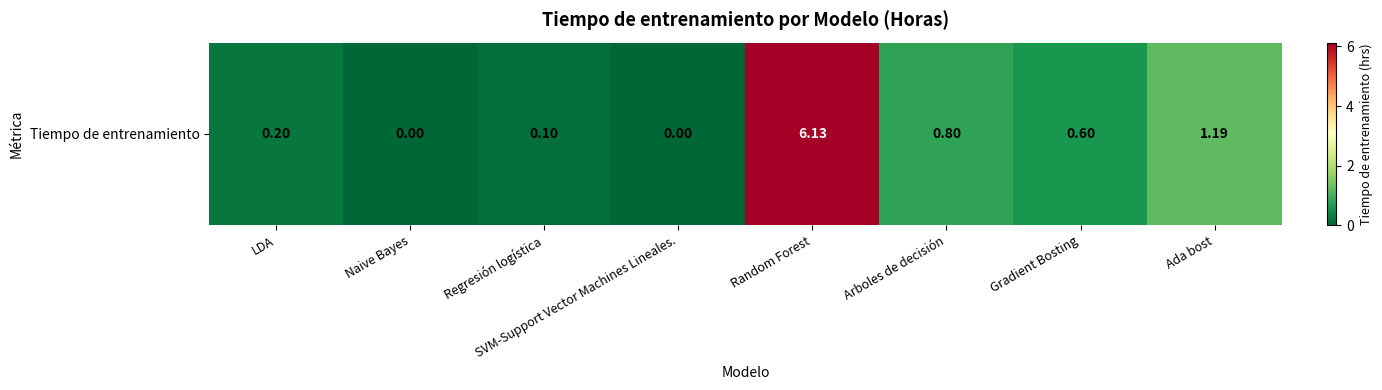

Which category has the highest value across all series?

Random Forest